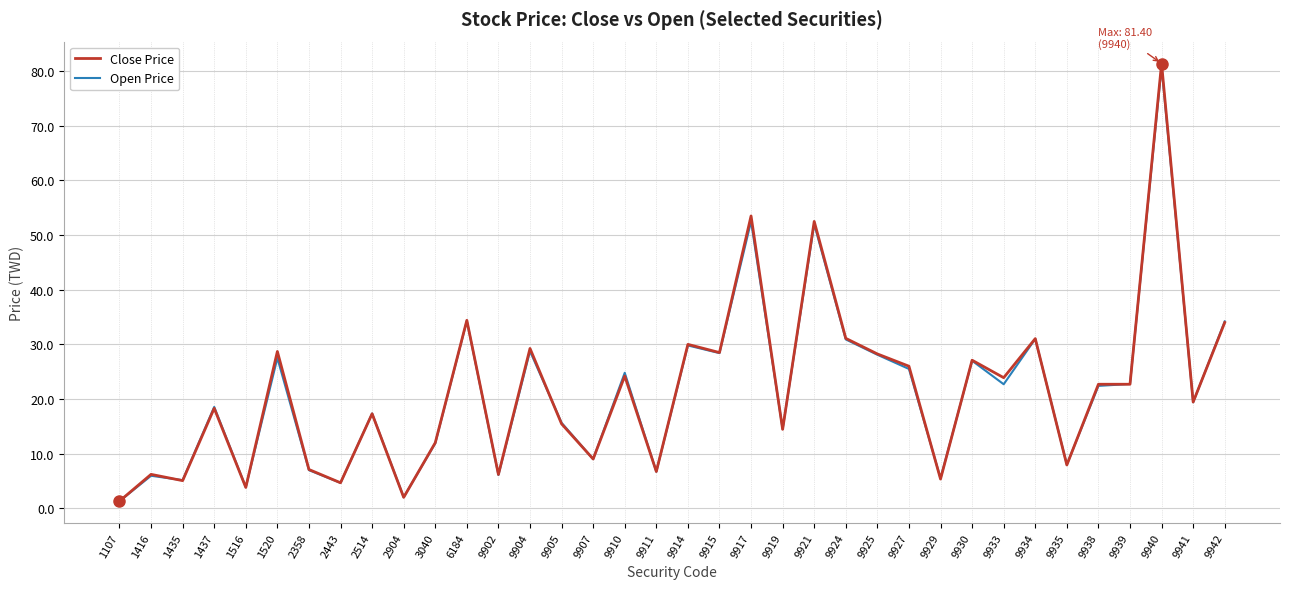

Is the value of Close Price at 9929 greater than the value of Open Price at 1437?

No